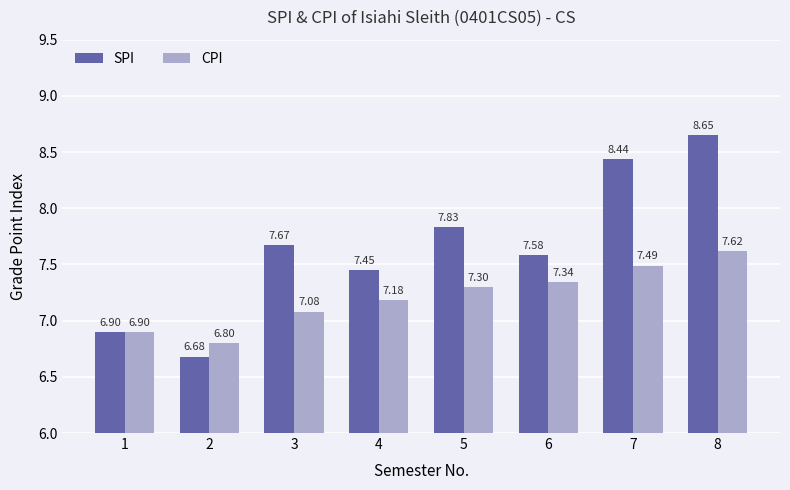

What is the minimum value for SPI?

6.7